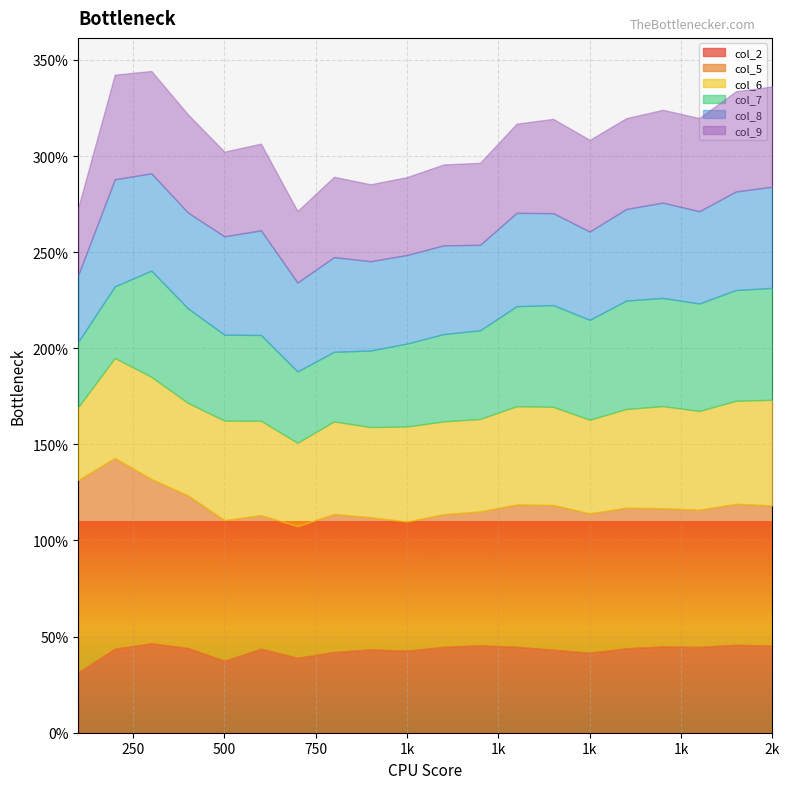

What is the difference between the maximum and minimum values in the col_9 series?

0.2